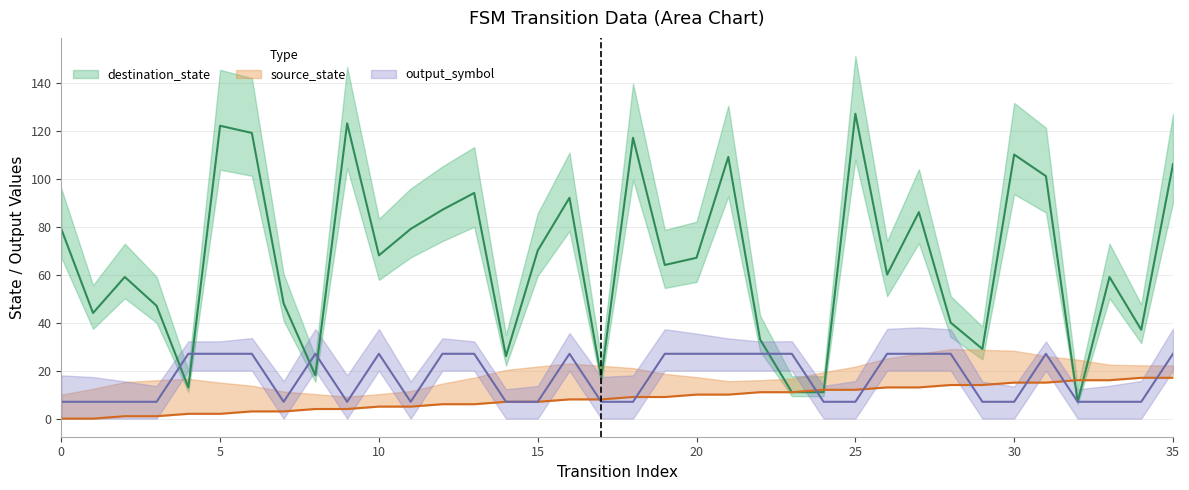

Is it true that destination_state equals 126 at 12?

False